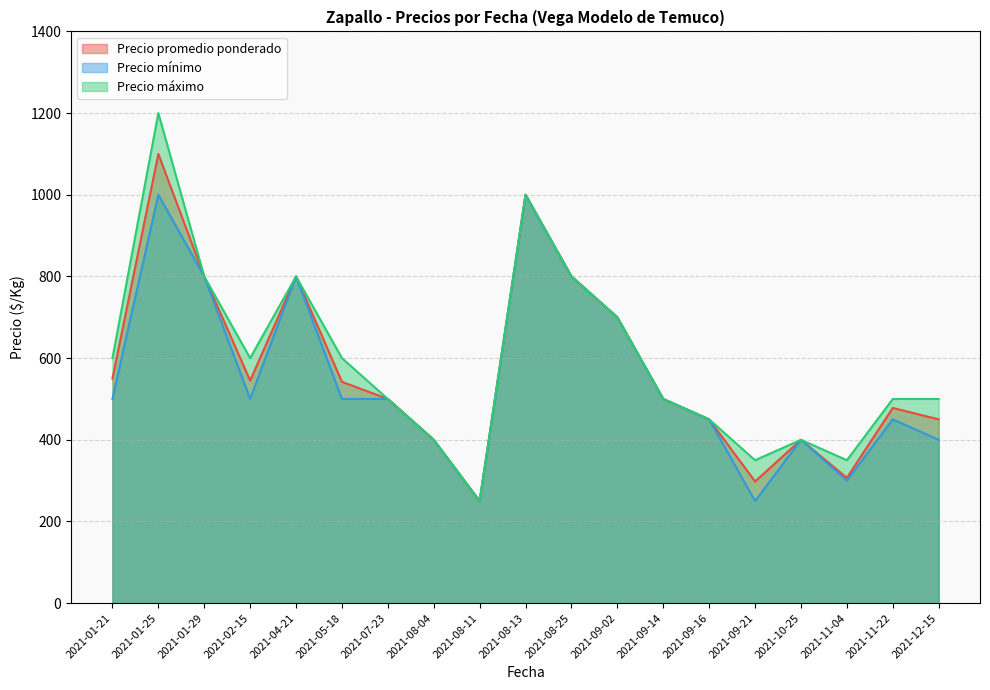

Reading left to right, extract all data points from this chart.

Precio promedio ponderado: 2021-01-21=550	2021-01-25=1100	2021-01-29=800	2021-02-15=545	2021-04-21=800	2021-05-18=542	2021-07-23=500	2021-08-04=400	2021-08-11=250	2021-08-13=1000	2021-08-25=800	2021-09-02=700	2021-09-14=500	2021-09-16=450	2021-09-21=298	2021-10-25=400	2021-11-04=307	2021-11-22=478	2021-12-15=450
Precio mínimo: 2021-01-21=500	2021-01-25=1000	2021-01-29=800	2021-02-15=500	2021-04-21=800	2021-05-18=500	2021-07-23=500	2021-08-04=400	2021-08-11=250	2021-08-13=1000	2021-08-25=800	2021-09-02=700	2021-09-14=500	2021-09-16=450	2021-09-21=250	2021-10-25=400	2021-11-04=300	2021-11-22=450	2021-12-15=400
Precio máximo: 2021-01-21=600	2021-01-25=1200	2021-01-29=800	2021-02-15=600	2021-04-21=800	2021-05-18=600	2021-07-23=500	2021-08-04=400	2021-08-11=250	2021-08-13=1000	2021-08-25=800	2021-09-02=700	2021-09-14=500	2021-09-16=450	2021-09-21=350	2021-10-25=400	2021-11-04=350	2021-11-22=500	2021-12-15=500